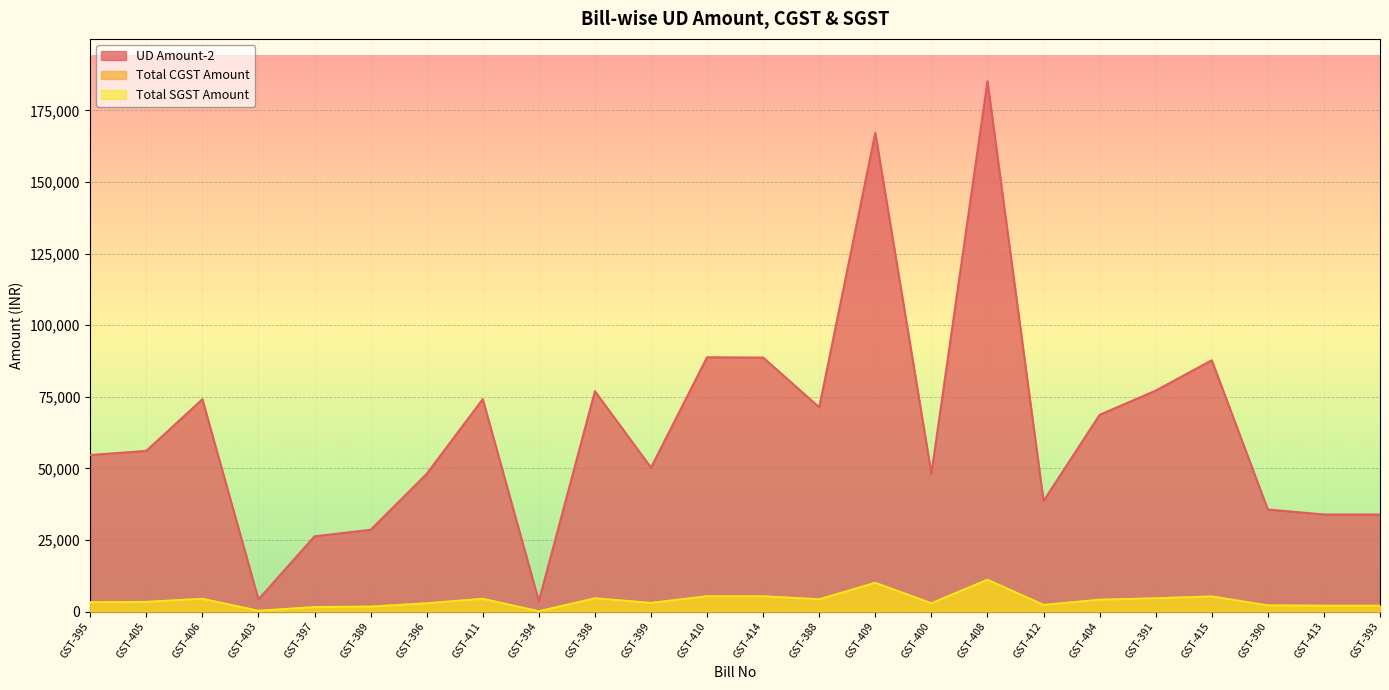

Is it true that UD Amount-2 equals 87746.8 at GST-415?

True